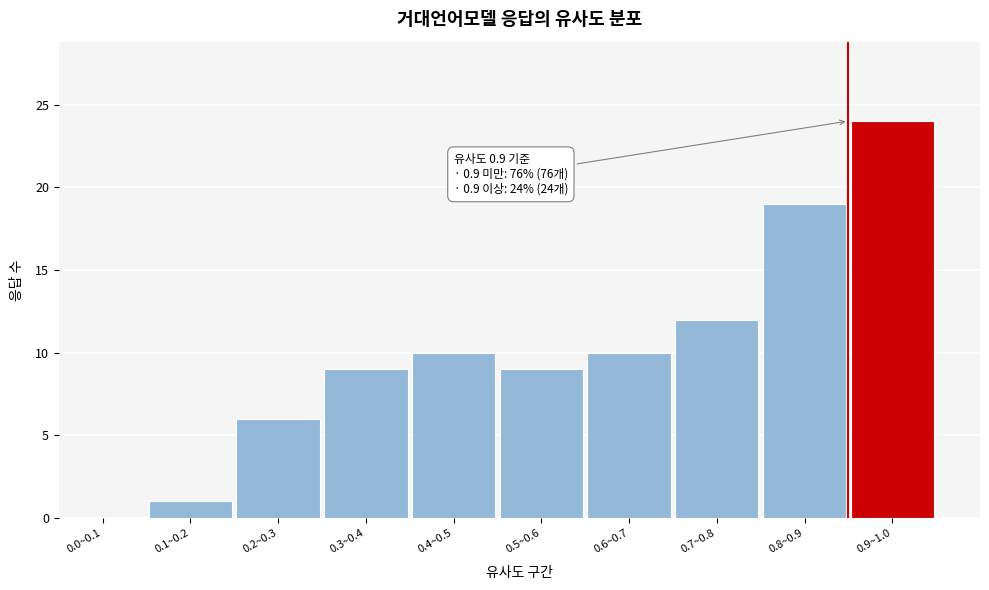

Reading left to right, what are all the values shown in this chart?

0.0~0.1=0	0.1~0.2=1	0.2~0.3=6	0.3~0.4=9	0.4~0.5=10	0.5~0.6=9	0.6~0.7=10	0.7~0.8=12	0.8~0.9=19	0.9~1.0=24